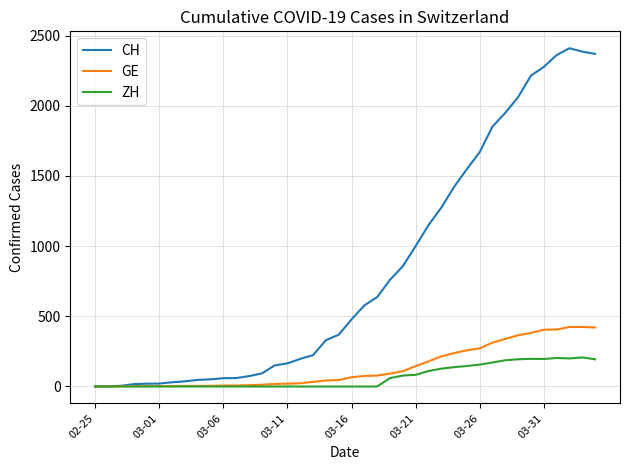

Which series has the largest total across all categories?

CH